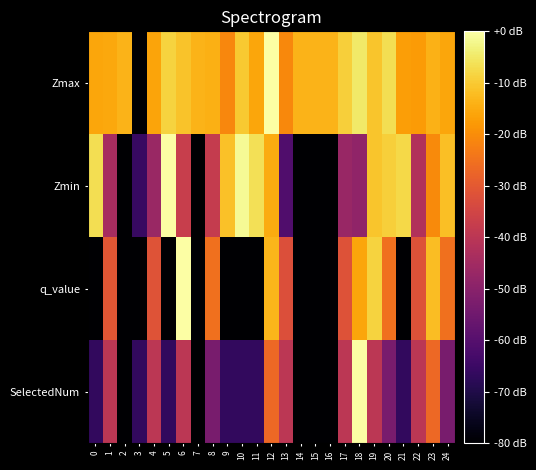

Which series has the largest total across all categories?

Zmax